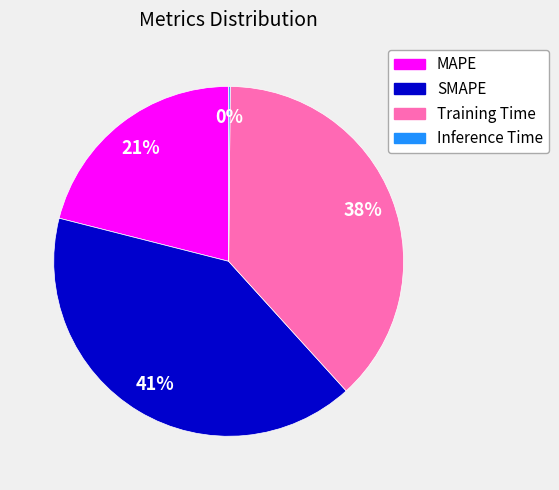

To the nearest percent, what is the average slice percentage?

25%